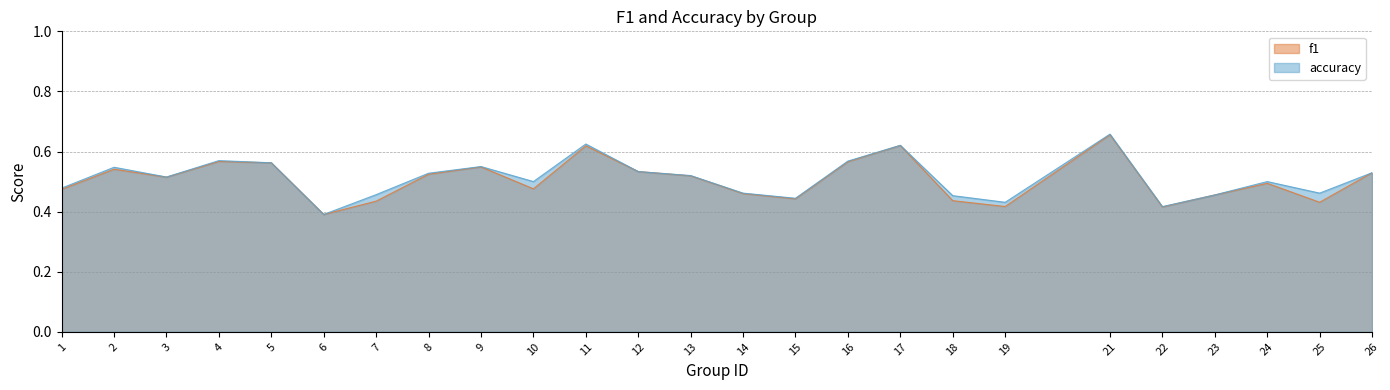

Where is the first local maximum for accuracy?

2